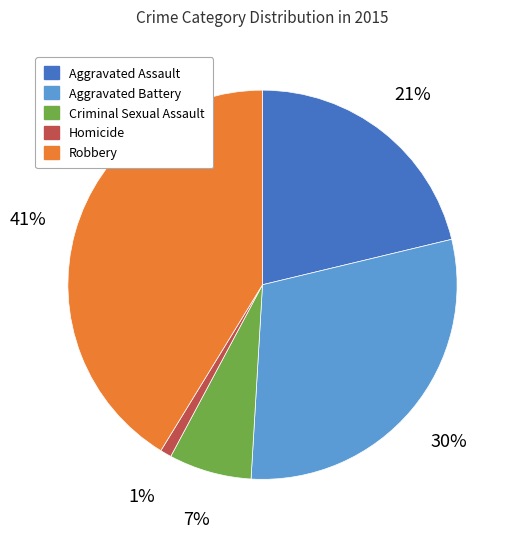

How many slices are in this pie chart?

5